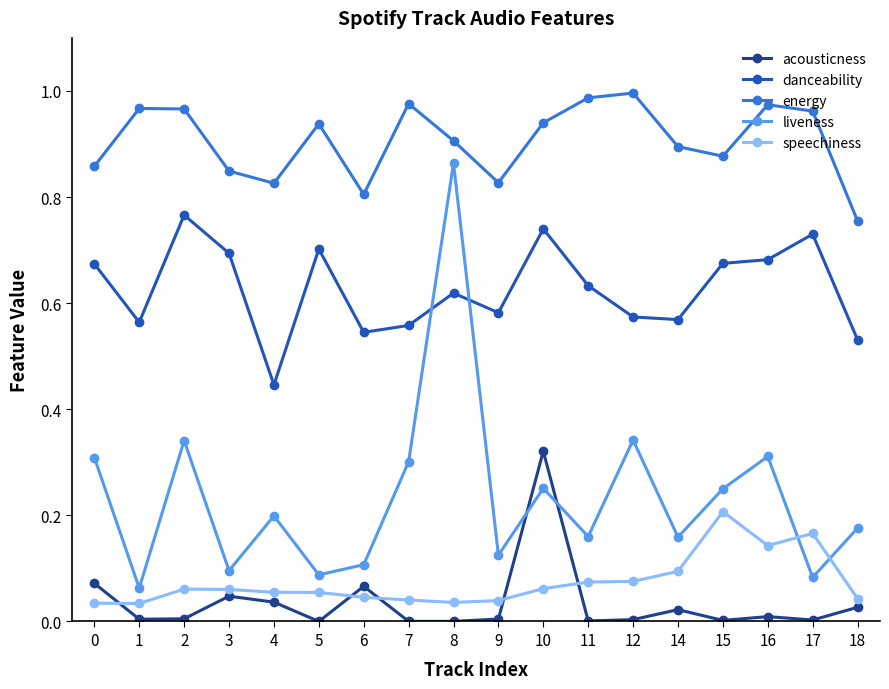

Which category has the lowest value in the danceability series?

4